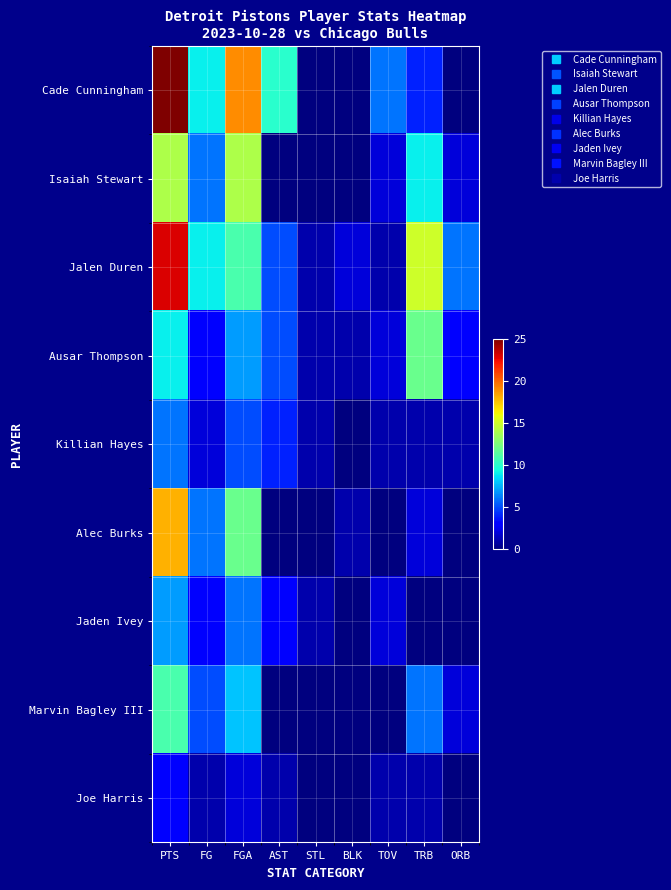

Rank the series at FGA from highest to lowest value.

Cade Cunningham, Isaiah Stewart, Alec Burks, Jalen Duren, Marvin Bagley III, Ausar Thompson, Jaden Ivey, Killian Hayes, Joe Harris